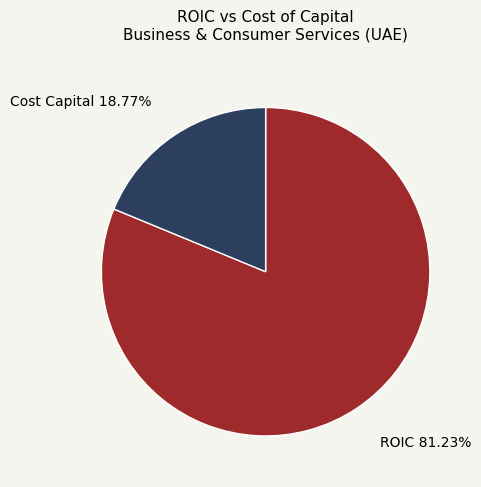

Is there a majority slice in this chart?

Yes